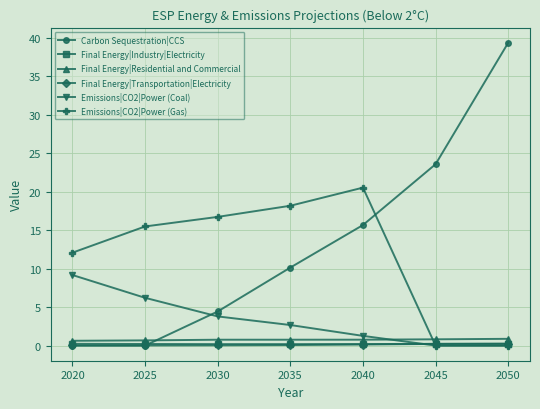

What is the value of the Emissions|CO2|Power (Gas) point at the 5th from the left?

20.5